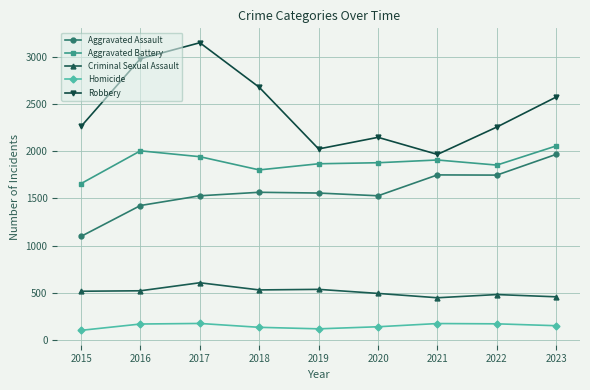

How many lines are shown in the chart?

5